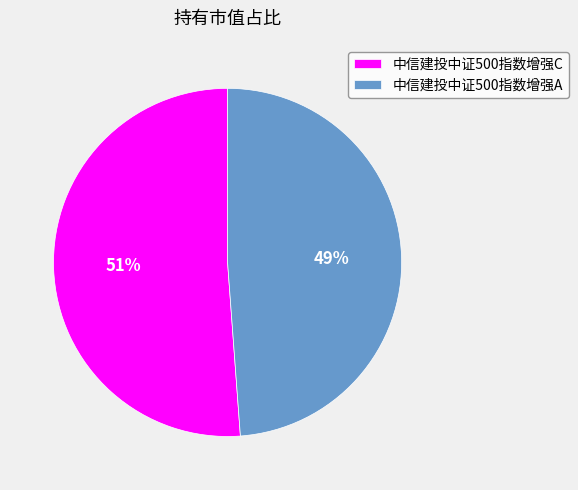

To the nearest percent, what portion does 中信建投中证500指数增强C represent?

51%